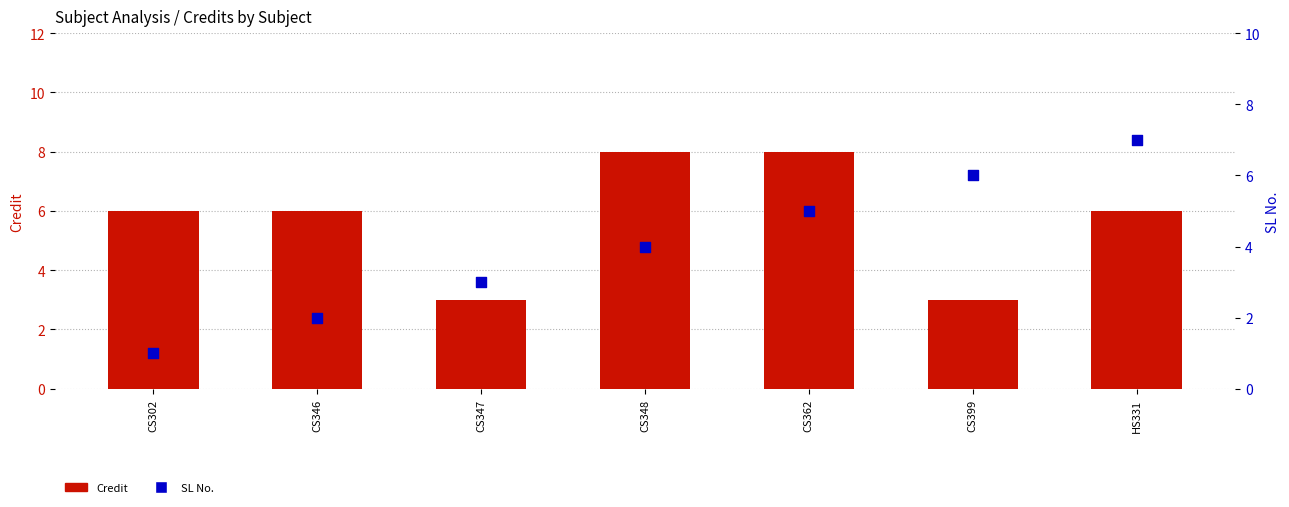

Which series has the largest total across all categories?

Credit